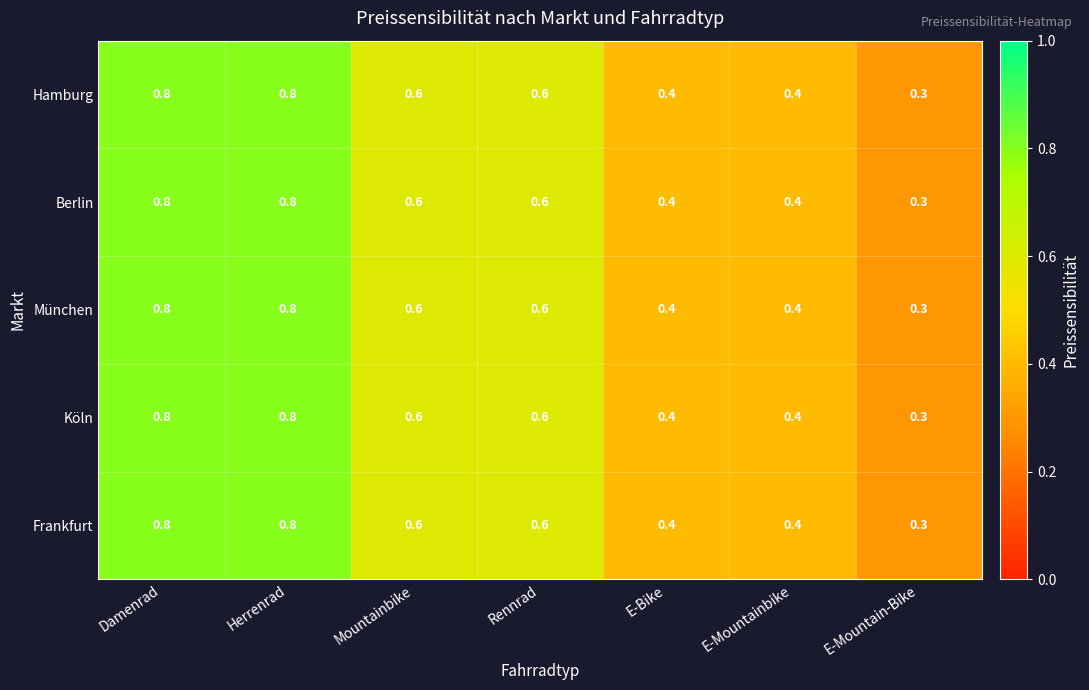

At which label is Hamburg closest to 0?

E-Mountain-Bike